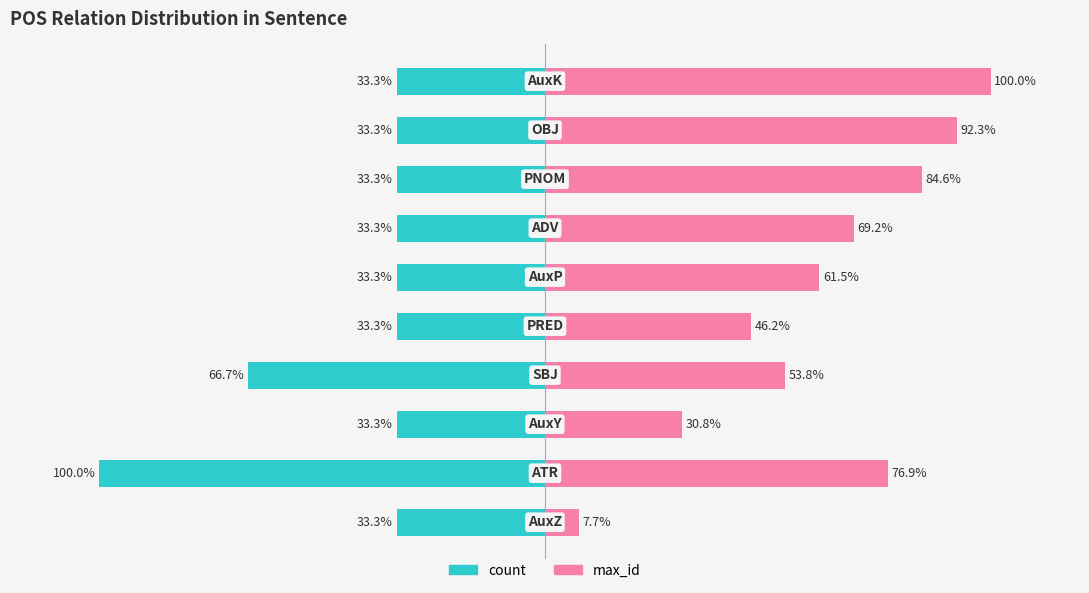

Count the number of categories in the chart.

10